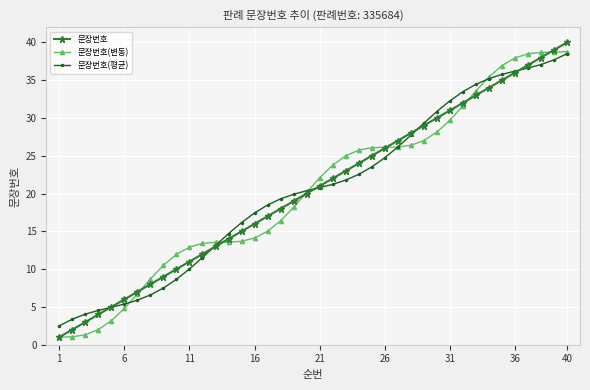

What are all the series names shown in the legend?

문장번호, 문장번호(변동), 문장번호(평균)